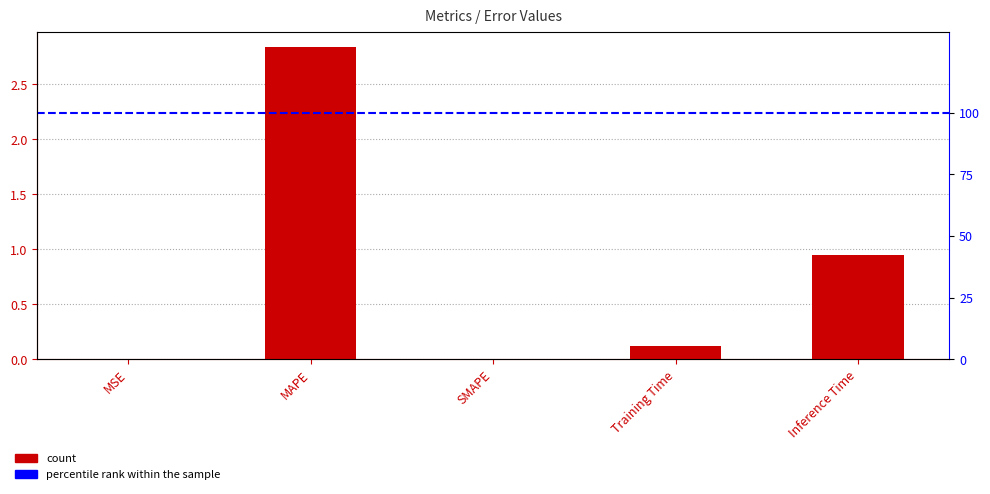

Which has a higher value, Inference Time or SMAPE?

Inference Time